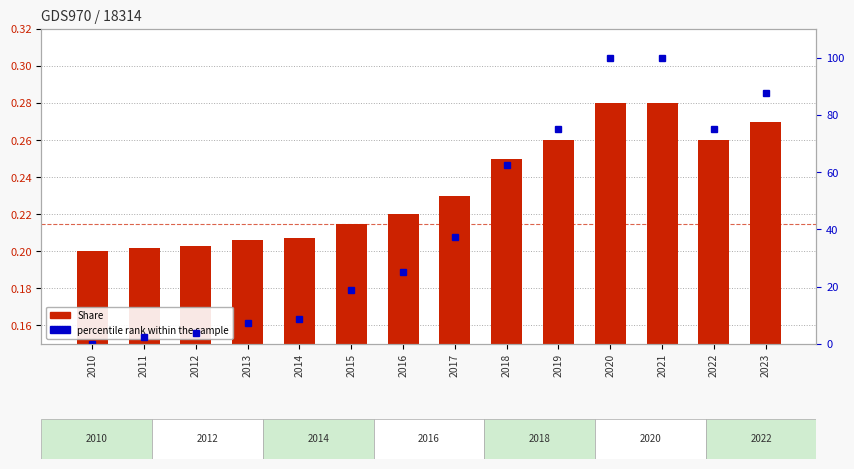

What are all the series names shown in the legend?

Share, percentile rank within the sample